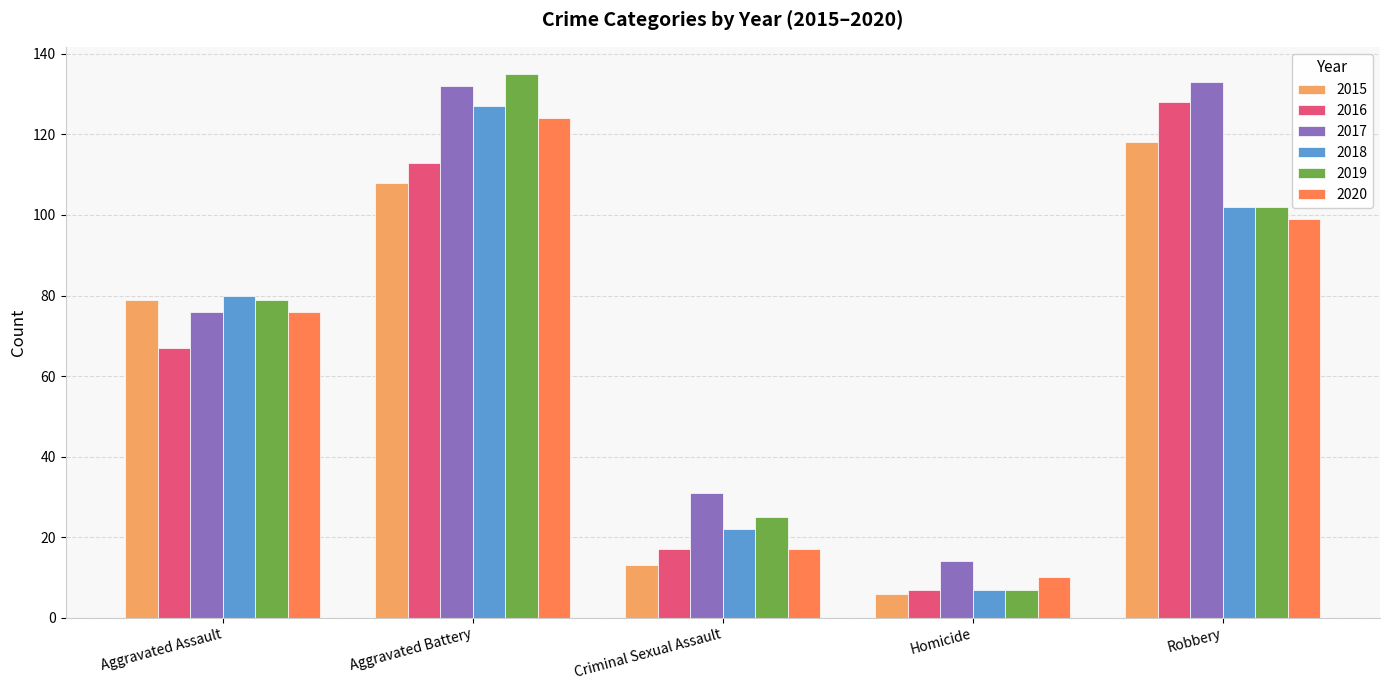

The value of 2017 at Homicide is 14. True or false?

True